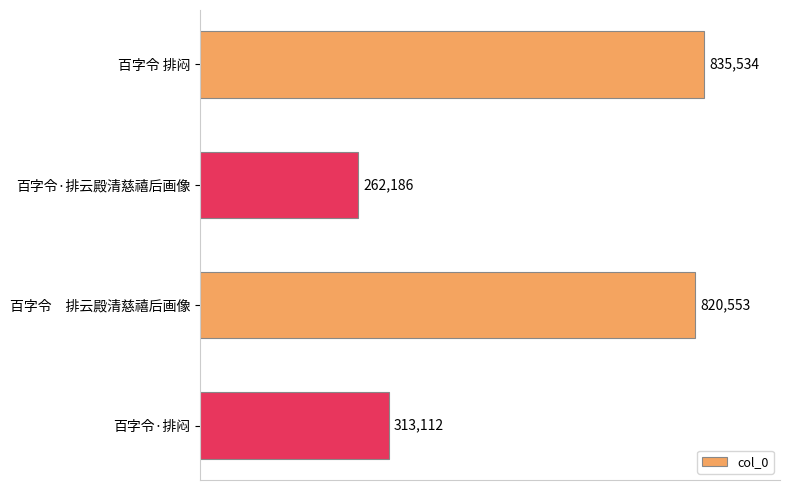

Reading top to bottom, list all the values displayed in this chart.

百字令 排闷=835534	百字令·排云殿清慈禧后画像=262186	百字令　排云殿清慈禧后画像=820553	百字令·排闷=313112